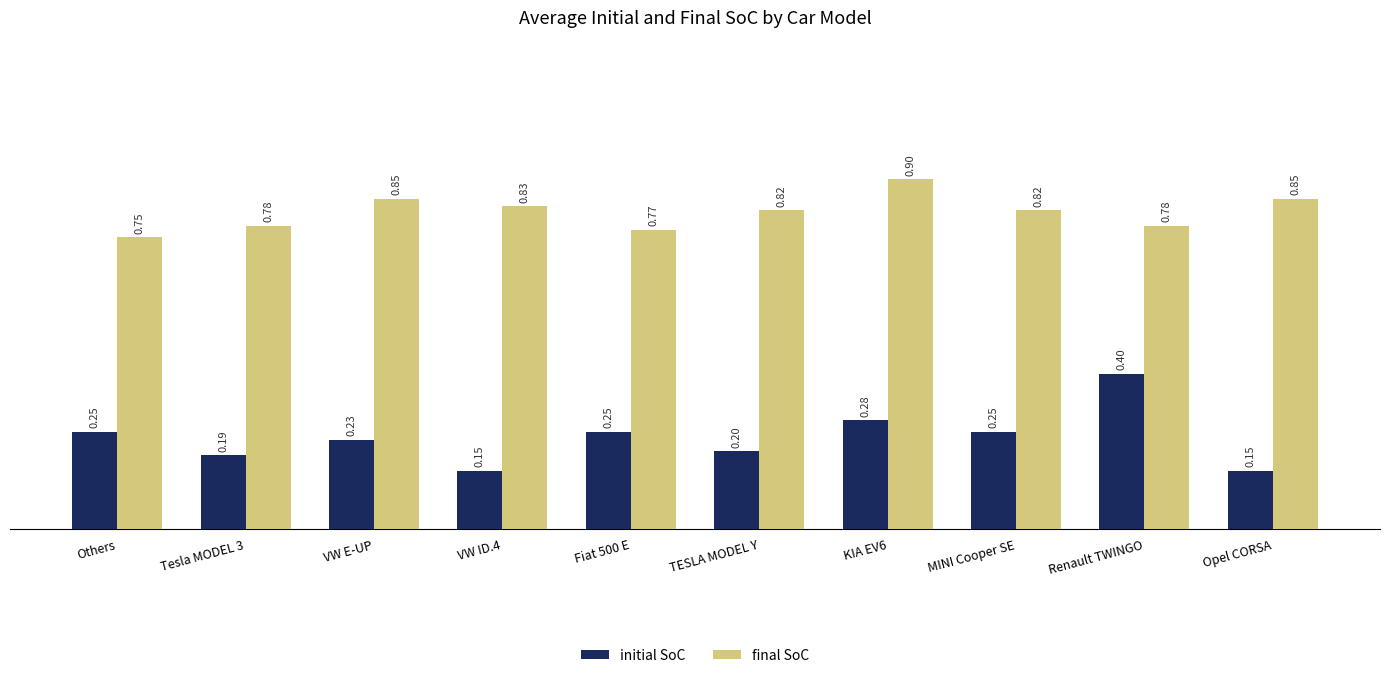

Does the chart contain stacked bars?

No